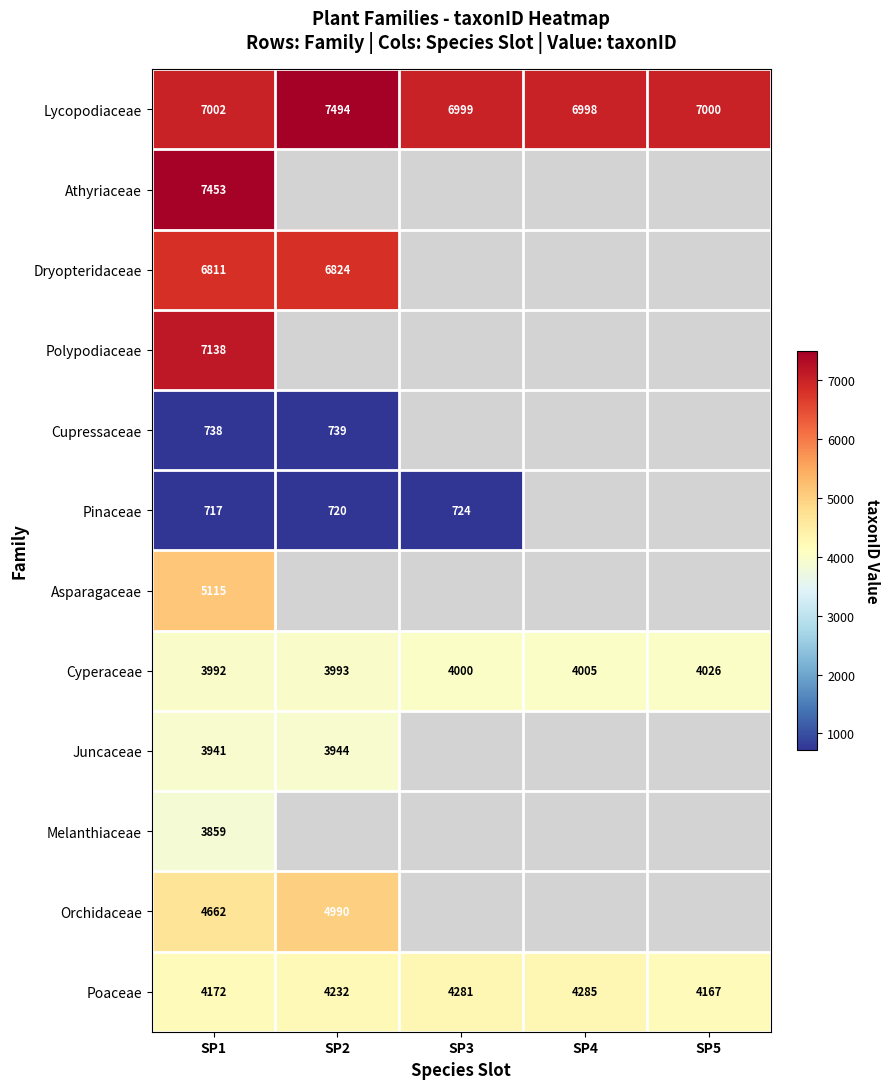

Between SP4 and SP5, which is larger?

SP5